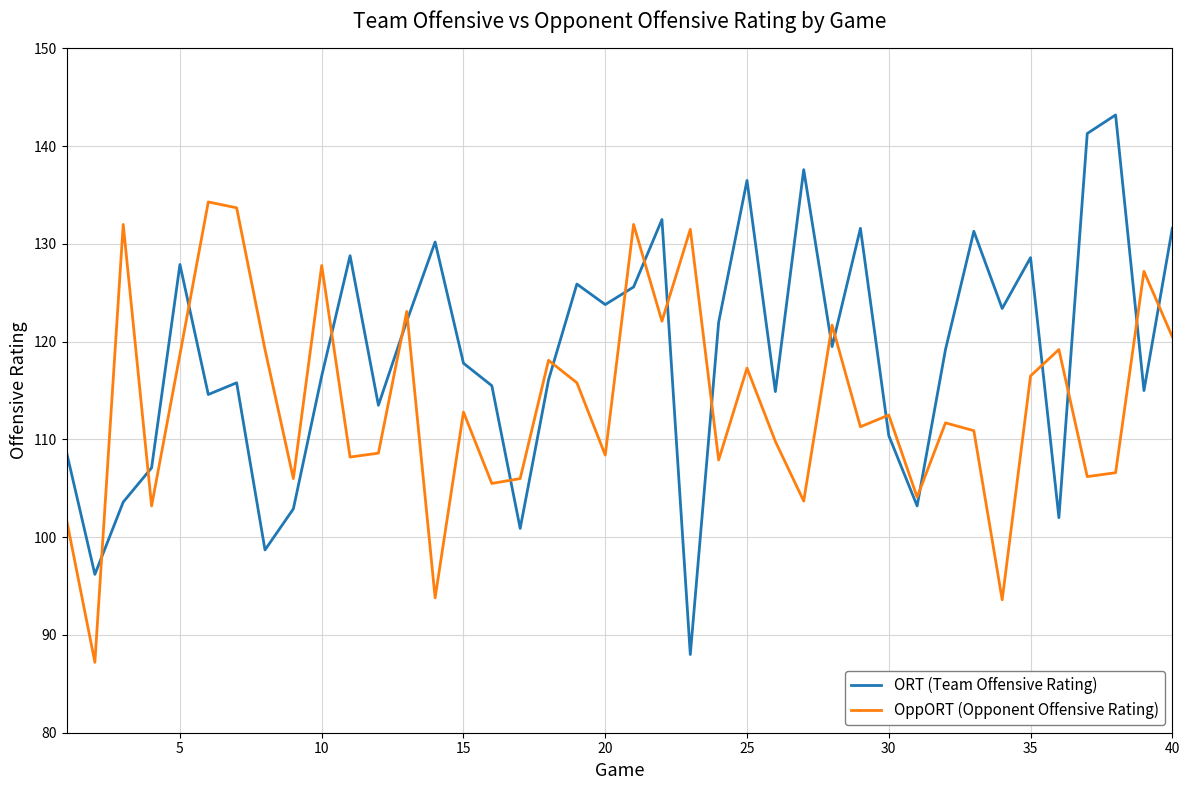

Does the chart display data point markers on the line(s)?

No